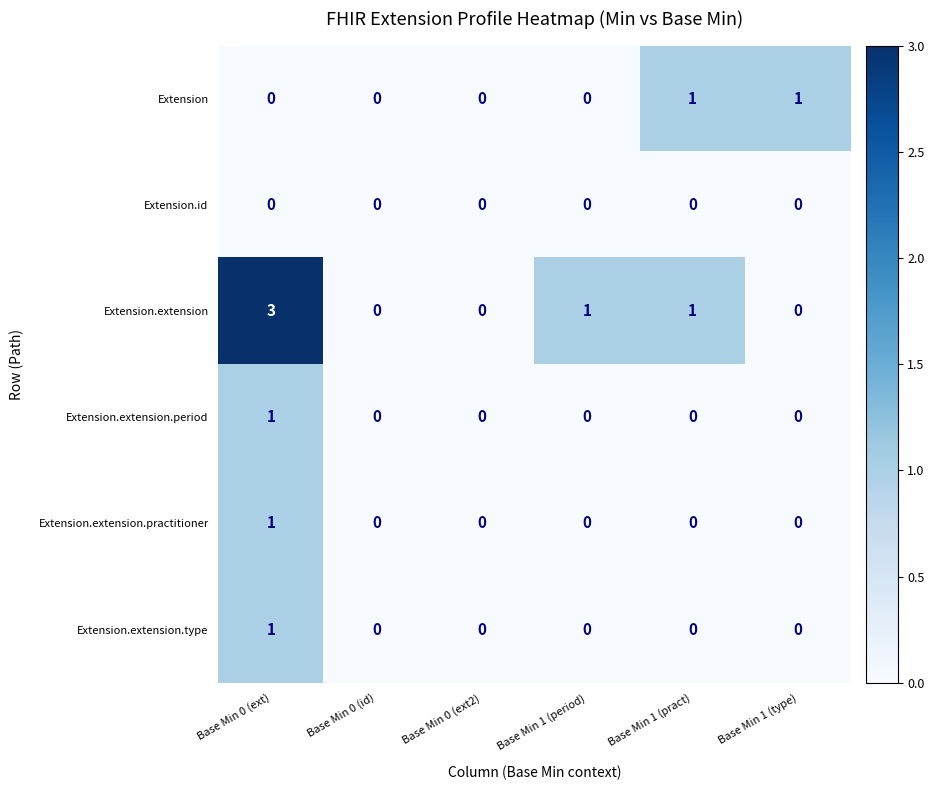

At which category is the sum across all series the highest?

Base Min 0 (ext)